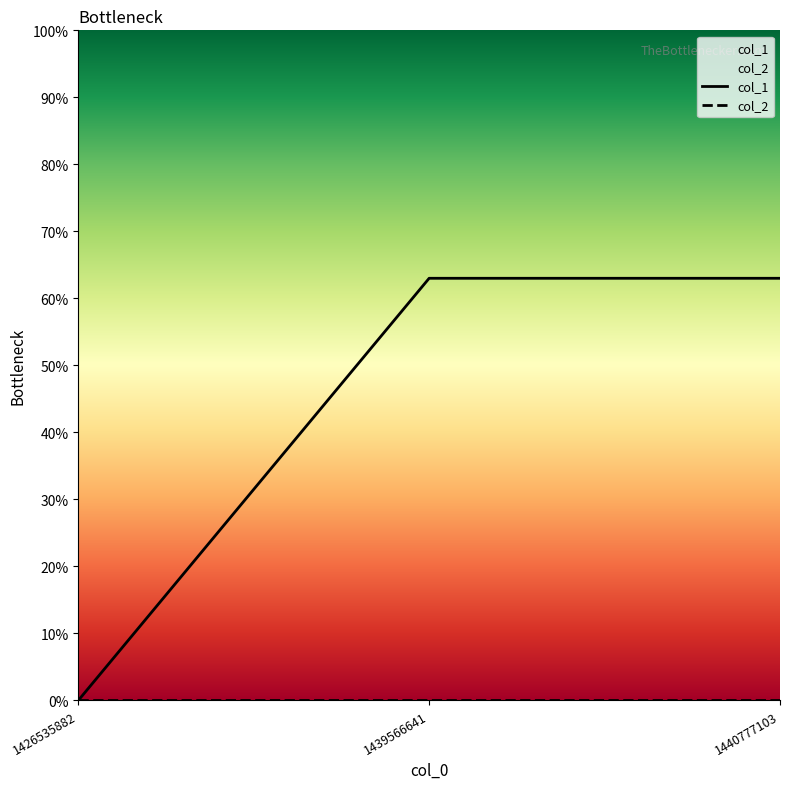

What is the maximum value shown in the chart?

63